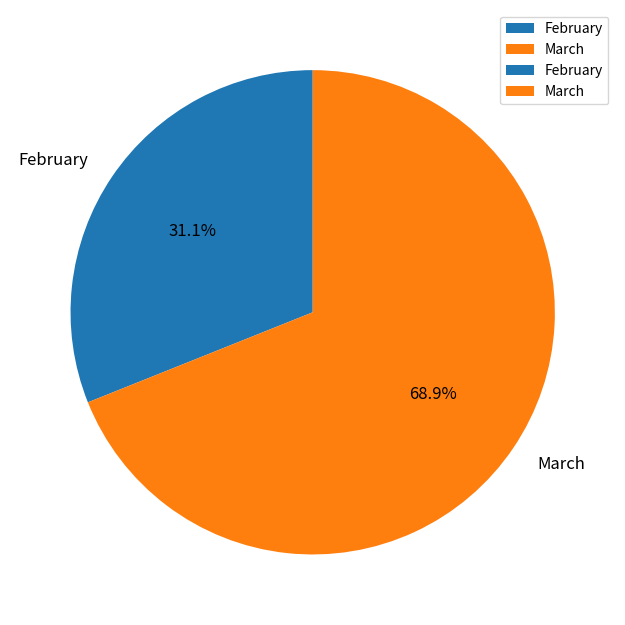

Which category has the smallest portion of the pie?

February